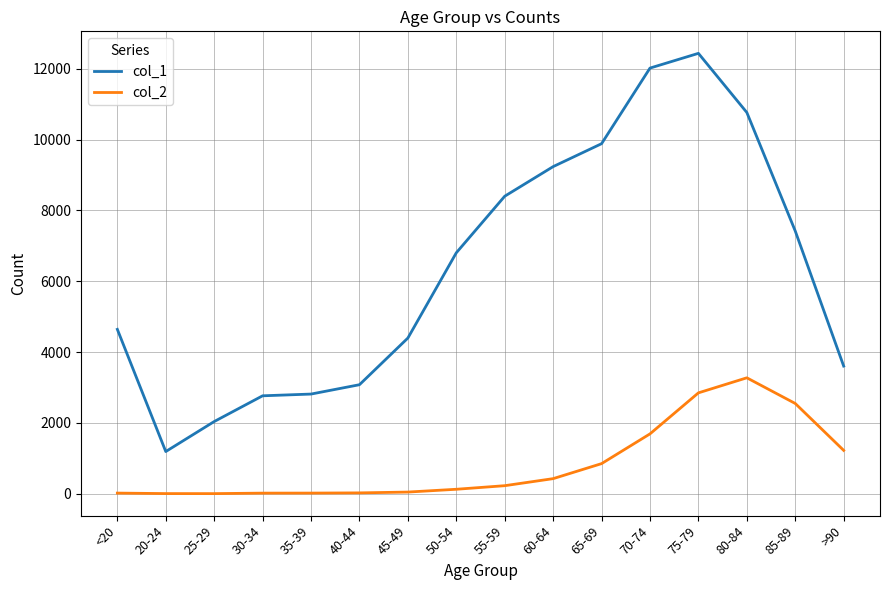

Does the chart have visible grid lines?

Yes